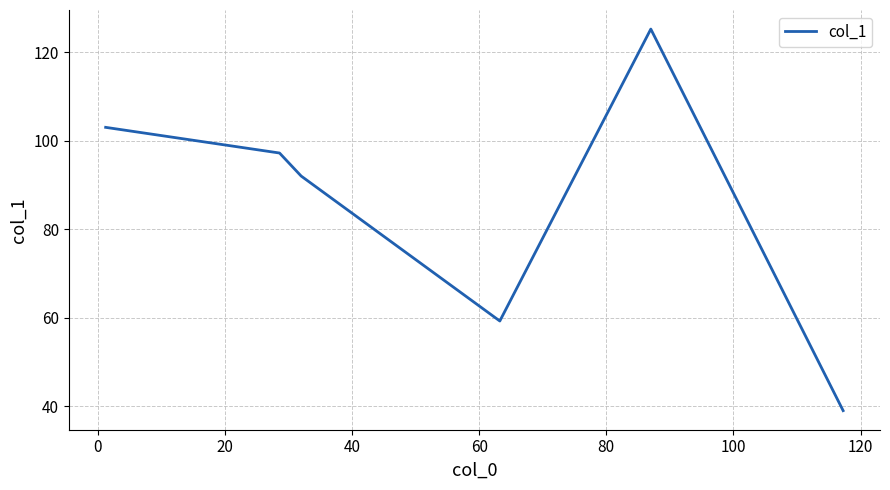

How many interior local peaks (higher than both neighbors) does the data have?

1